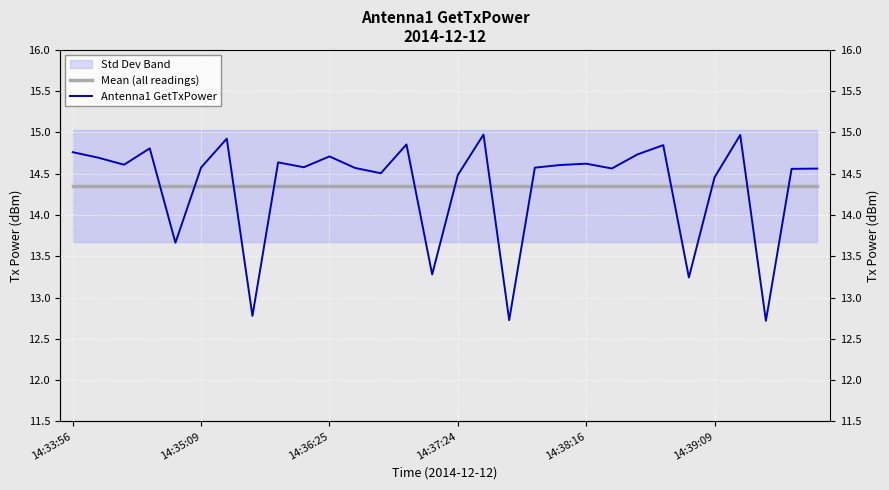

The value of Antenna1 GetTxPower at 21 is 14.6. True or false?

True